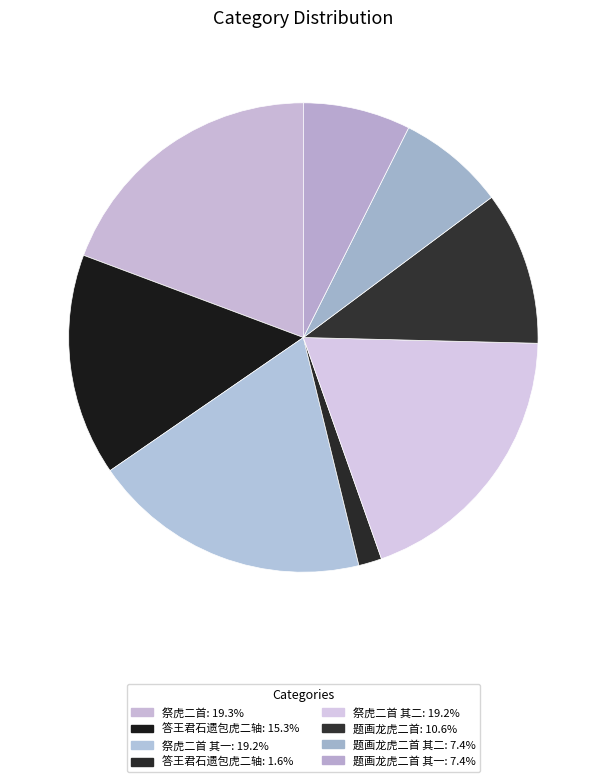

How many segments does this pie chart have?

8